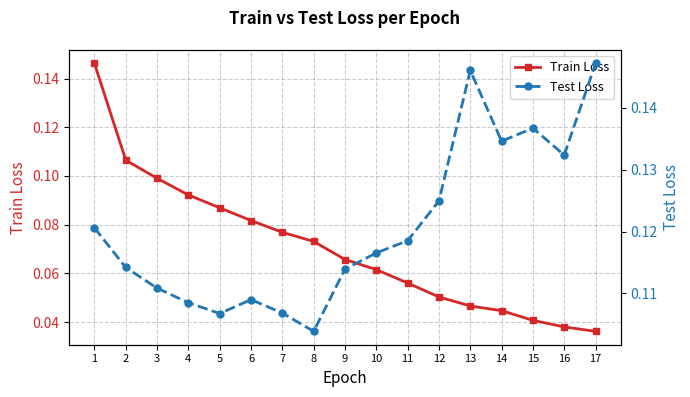

Count the Train Loss values in the range 0 to 1.

17